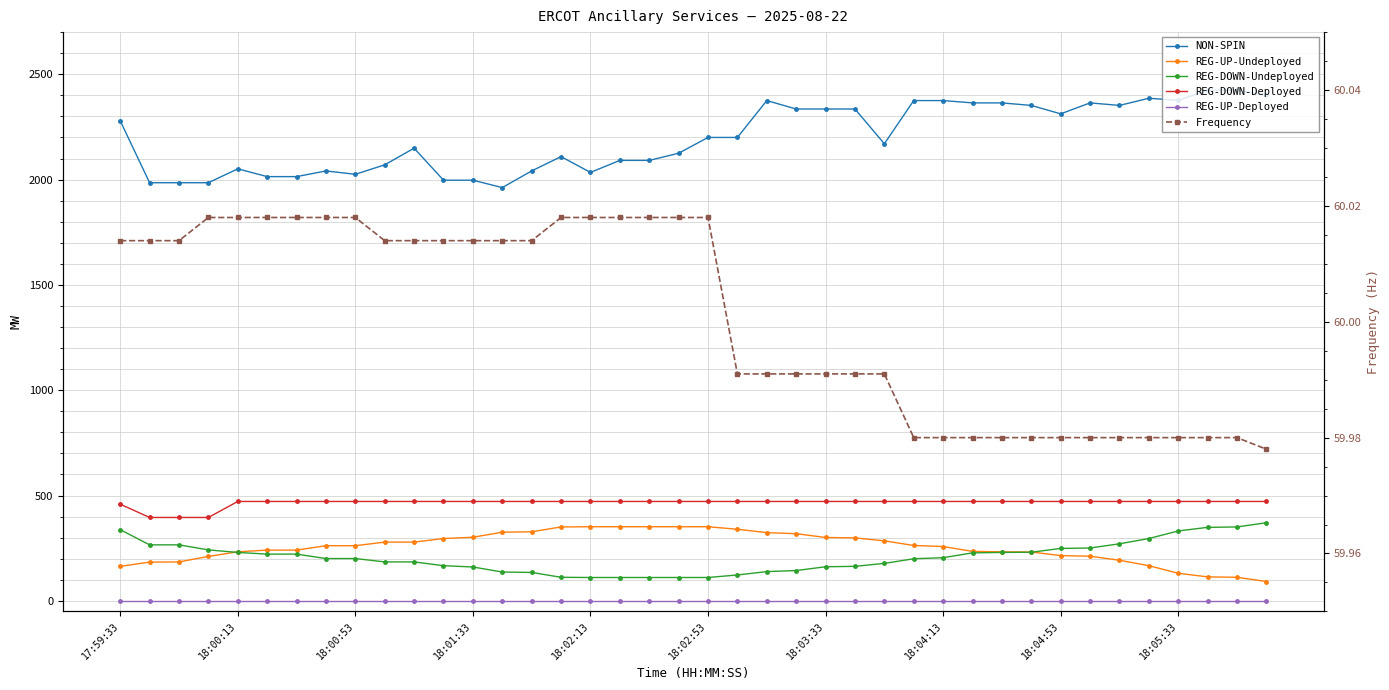

List the series in order of their peak value, lowest first.

REG-UP-Deployed, Frequency, REG-UP-Undeployed, REG-DOWN-Undeployed, REG-DOWN-Deployed, NON-SPIN